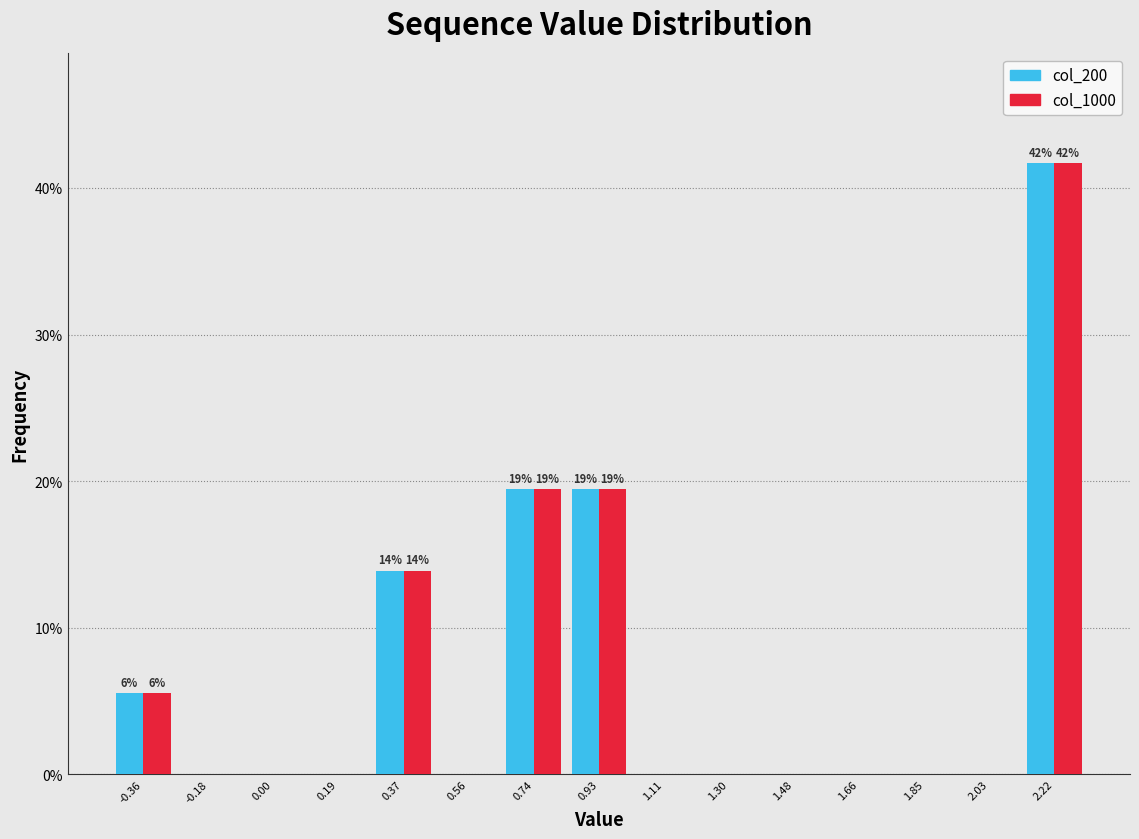

In the col_1000 series, which range on the x-axis has the tallest bar?

2.12 to 2.30